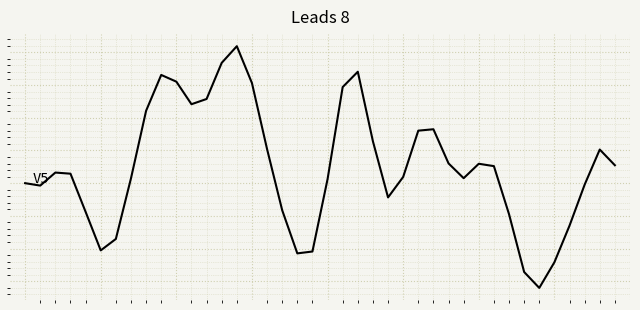

Does the chart display data point markers on the line(s)?

No